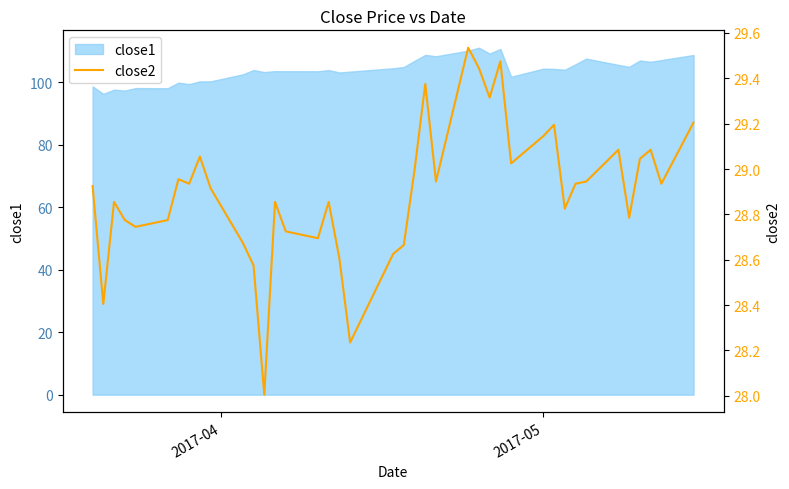

What is the highest value of the close1 series?

111.0